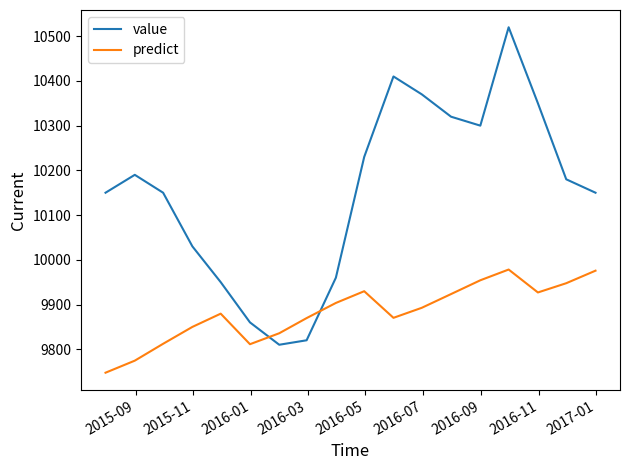

Does the chart display data point markers on the line(s)?

No